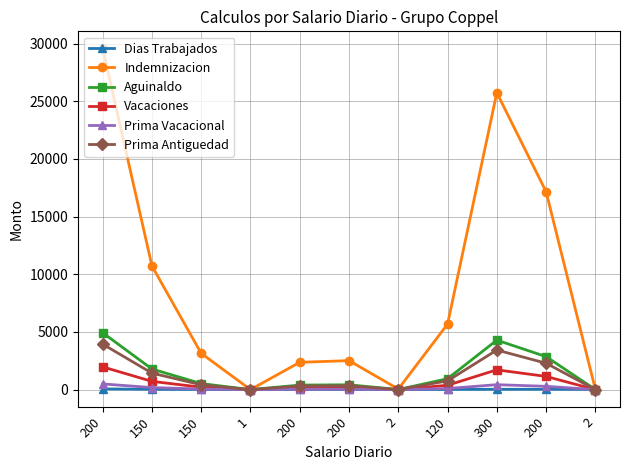

Which has a higher value, 200 or 120?

200